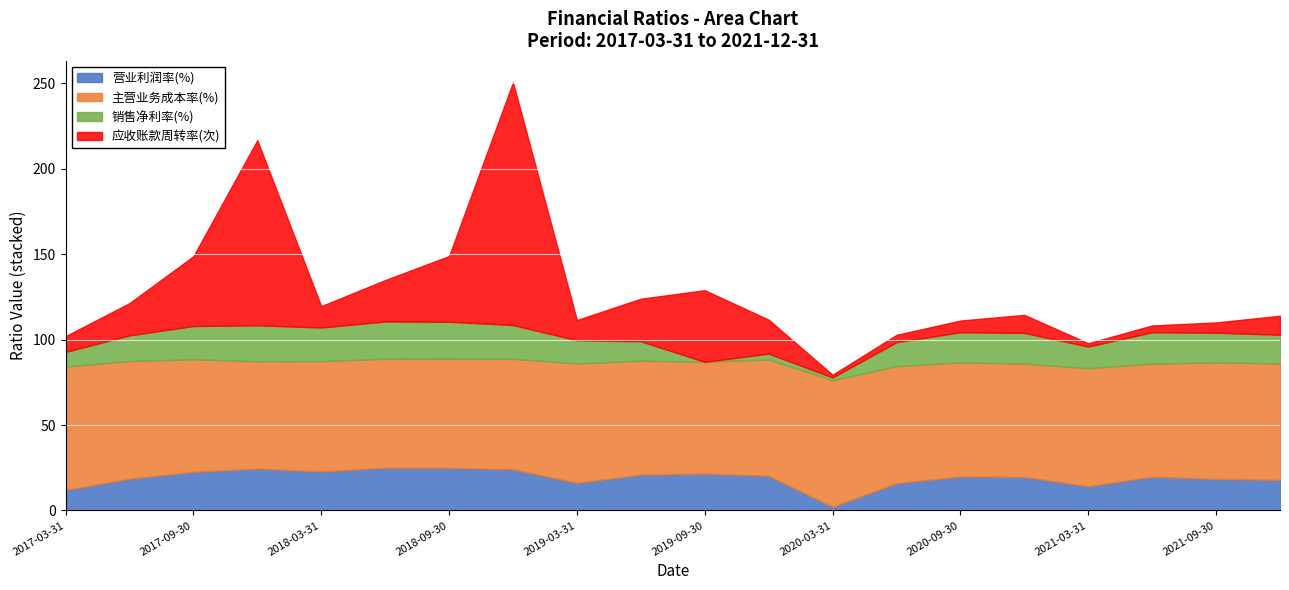

What is the highest value of the 营业利润率(%) series?

25.0